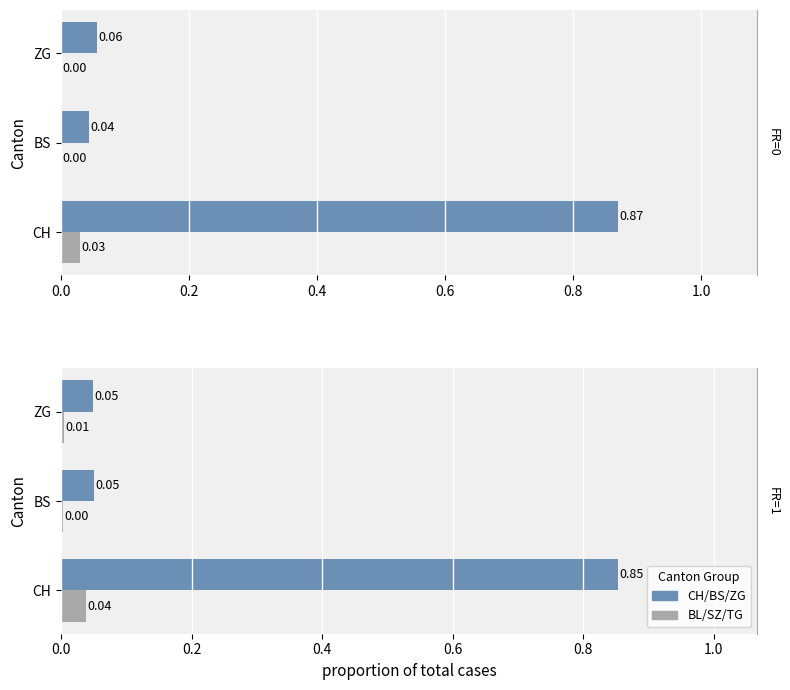

Which series has the largest total across all categories?

CH/BS/ZG